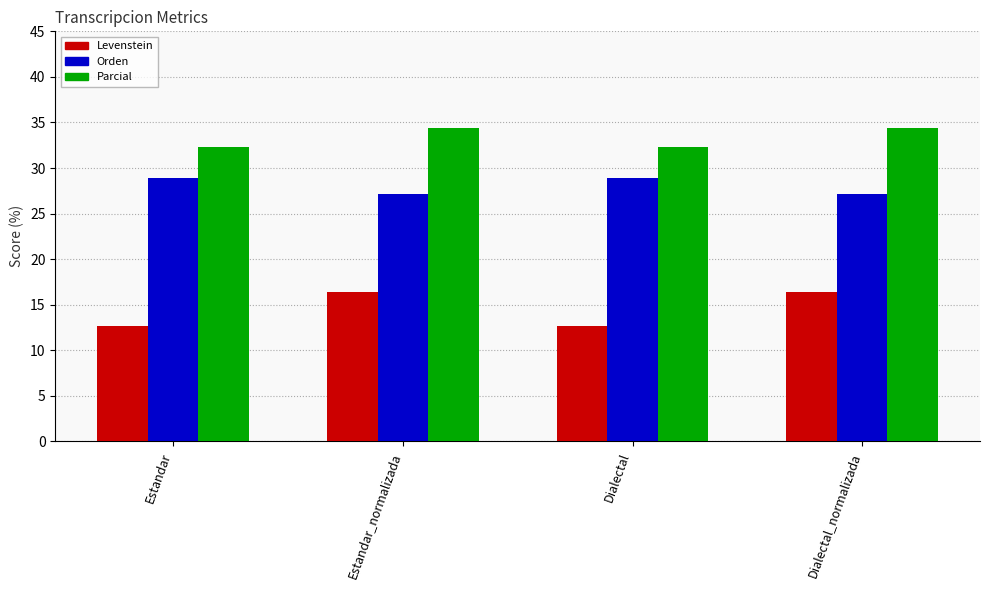

What is the label of the 1st bar from the right?

Dialectal_normalizada